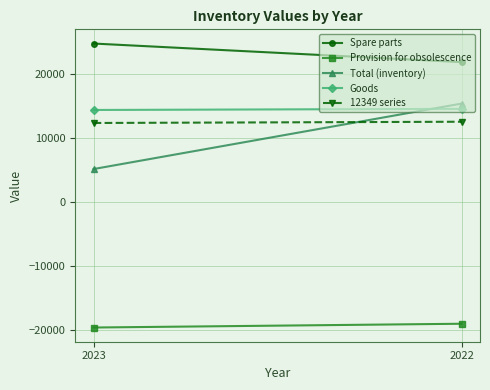

At which category is the sum across all series the highest?

2022